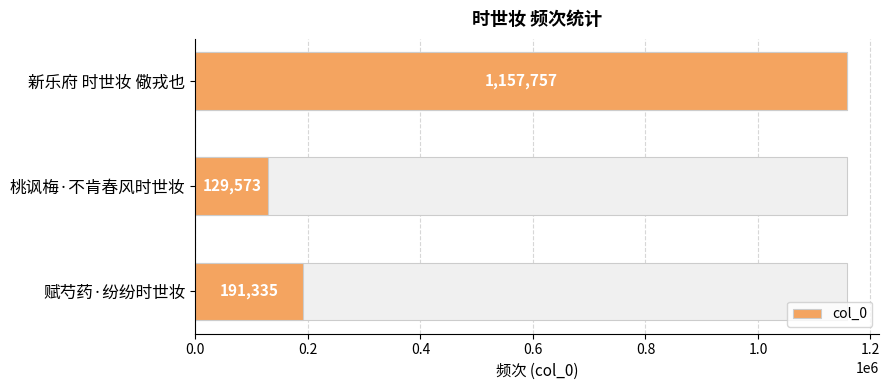

What is the difference between the second highest and minimum values?

61762